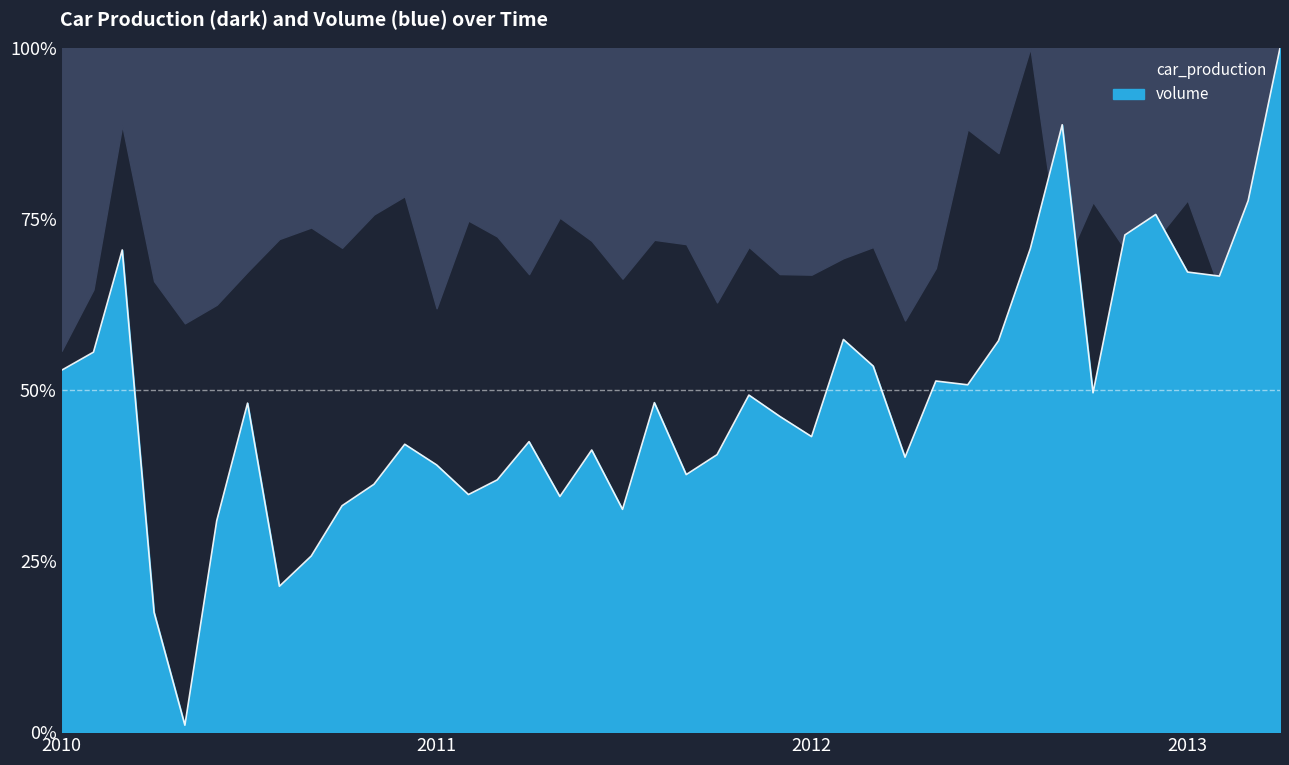

At which category does the data reach its first local peak?

2010-03-01